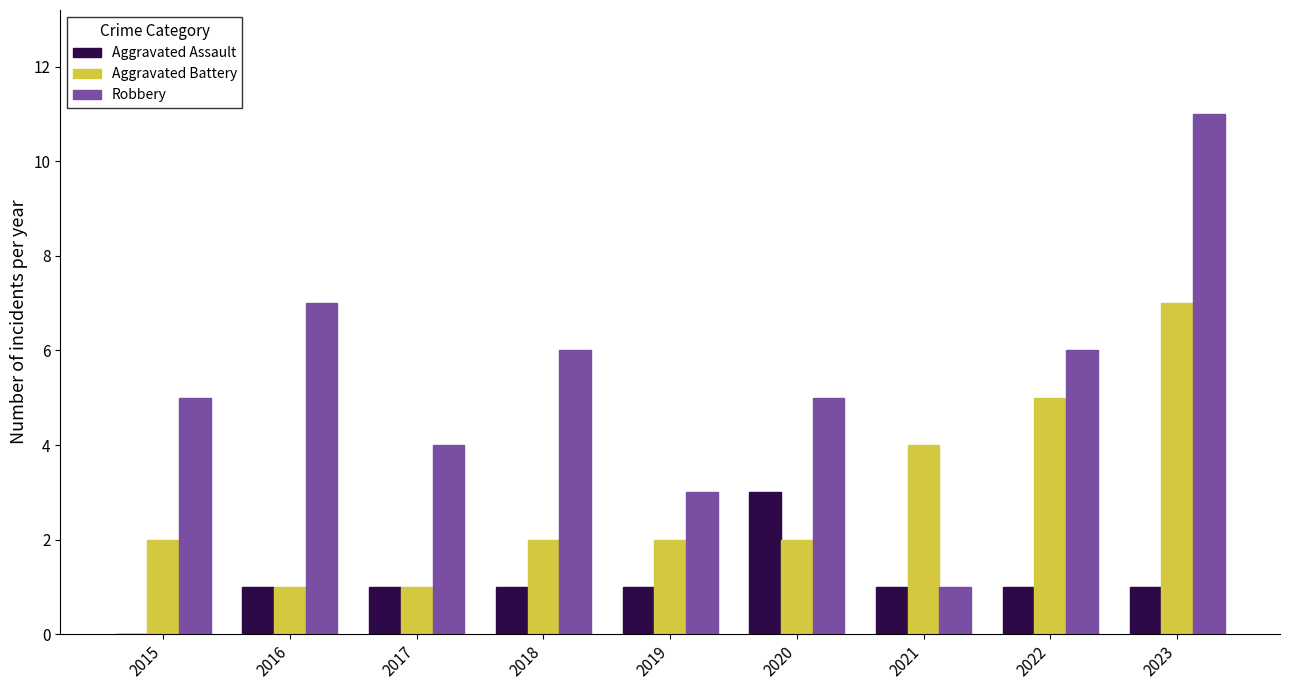

How many groups of bars are there?

9